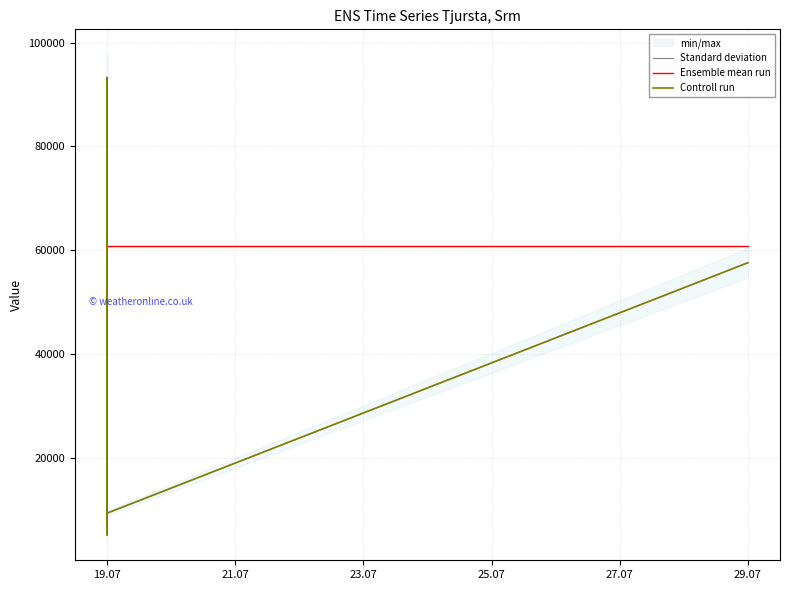

Reading right to left, transcribe all the data shown in this chart.

Standard deviation: 57580.0	9310.0	93171.0	5135.0	93171.0	93171.0	8367.0	93248.0	93248.0
Ensemble mean run: 60711.2	60711.2	60711.2	60711.2	60711.2	60711.2	60711.2	60711.2	60711.2
Controll run: 57580.0	9310.0	93171.0	5135.0	93171.0	93171.0	8367.0	93248.0	93248.0